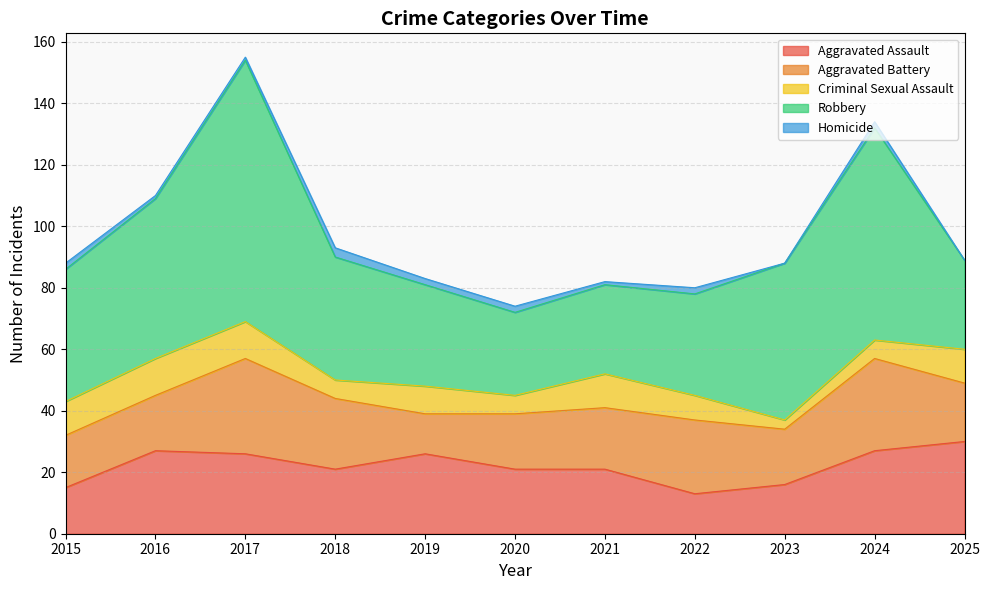

Rank the categories by Robbery value from highest to lowest.

2017, 2024, 2016, 2023, 2015, 2018, 2019, 2022, 2021, 2025, 2020